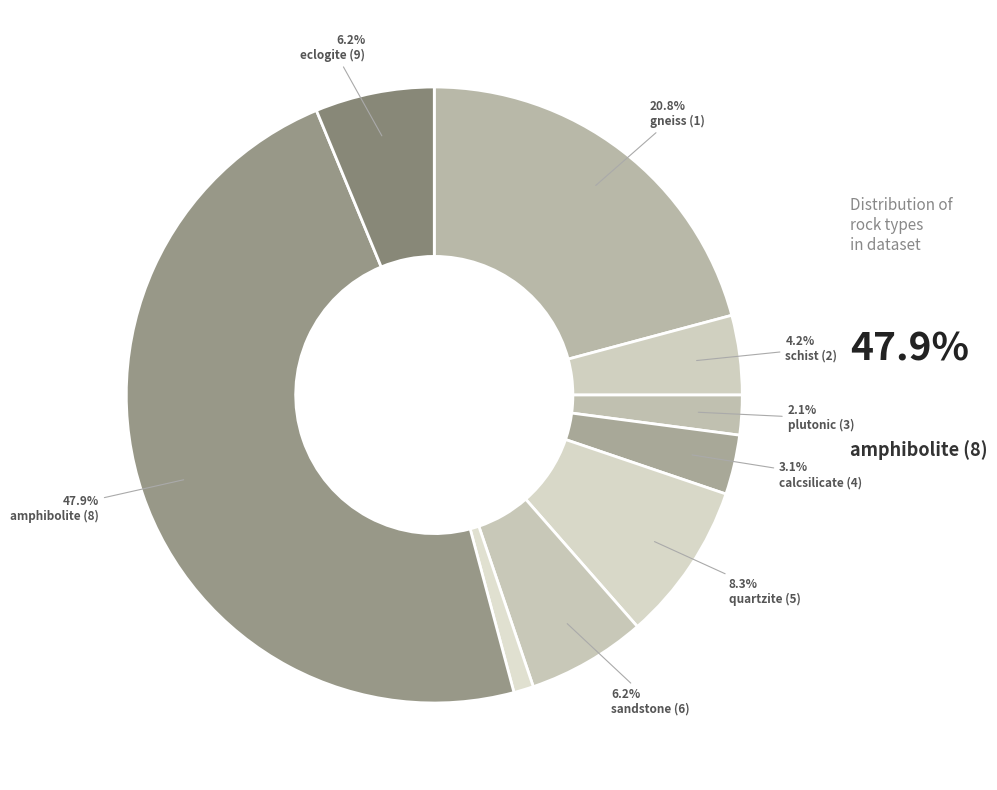

How many segments does this pie chart have?

9